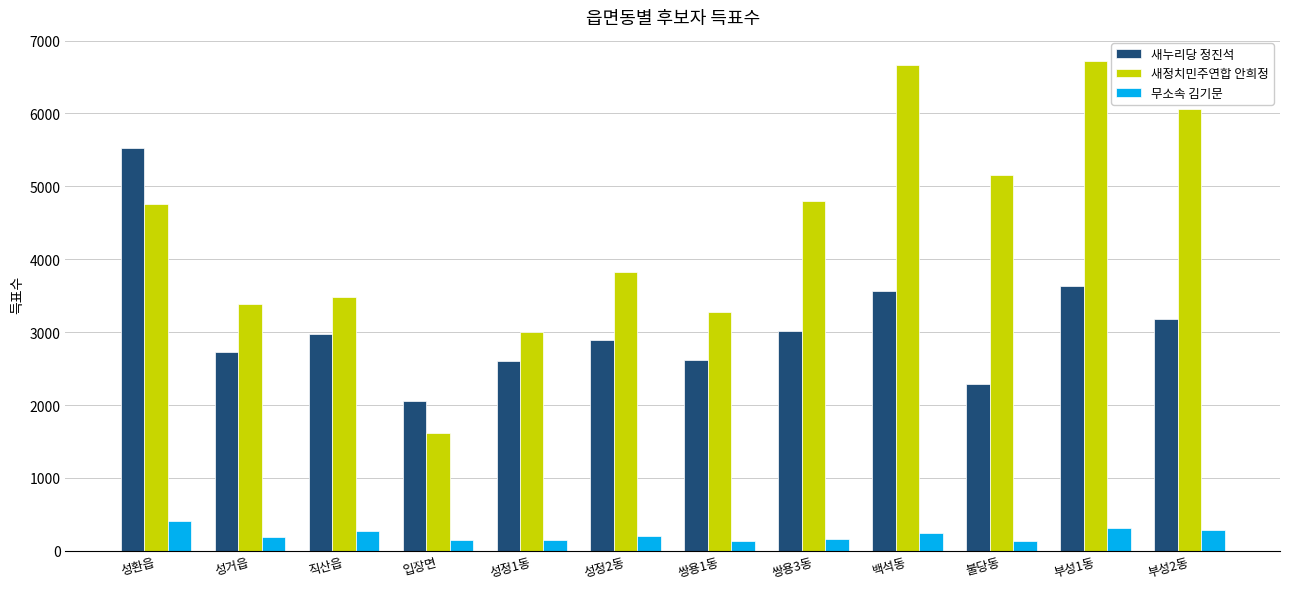

What is the difference between the second highest and second lowest values in the 무소속 김기문 series?

182